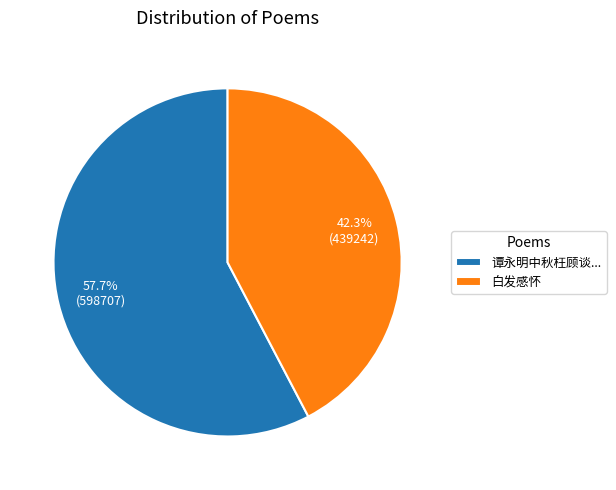

To the nearest percent, what is the average slice percentage?

50%